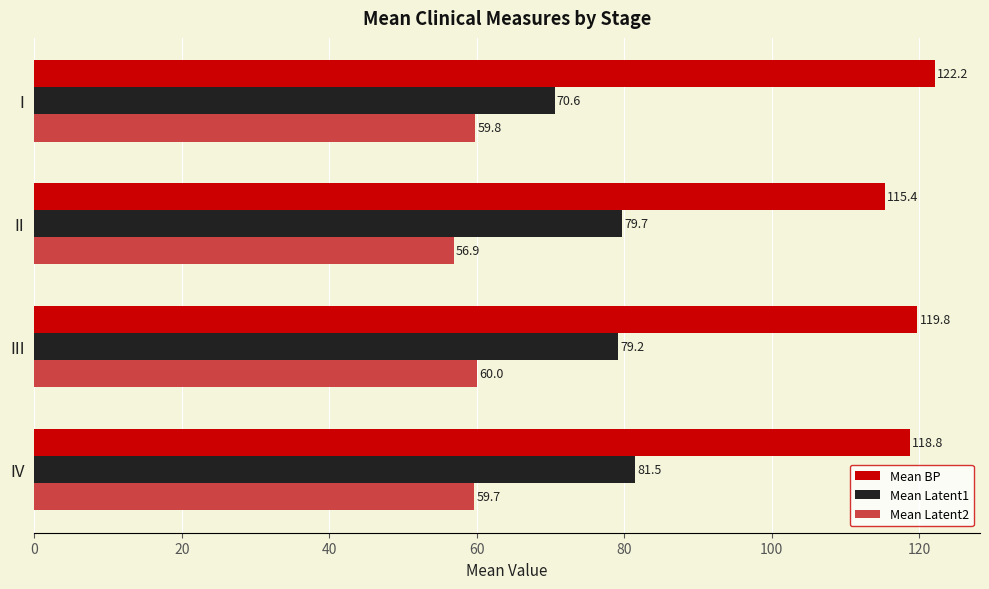

Which series has the largest total across all categories?

Mean BP